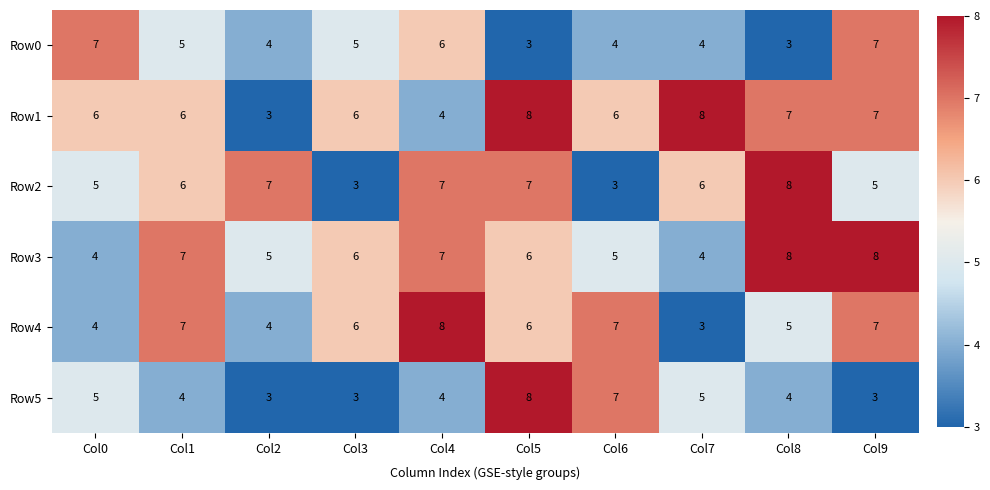

Is it true that Row5 equals 8 at Col5?

True